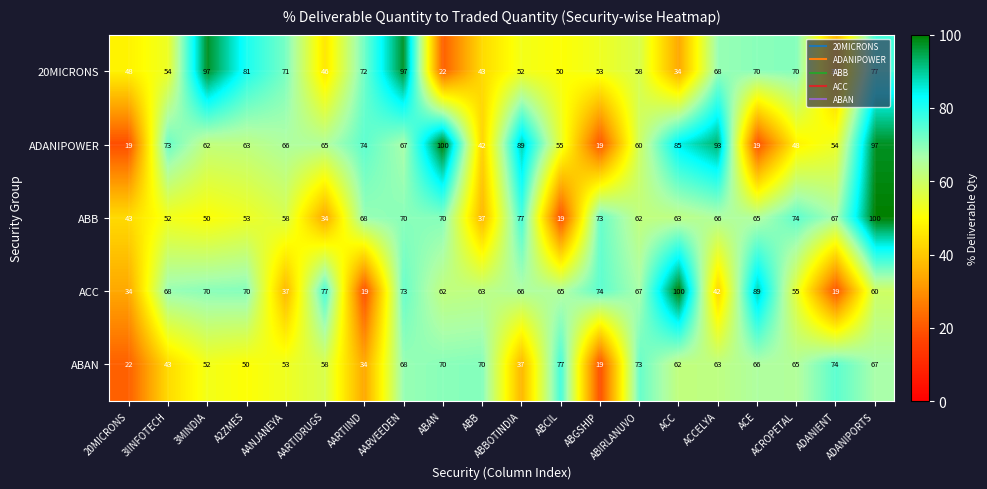

What is the sum of all ACC values?

1210